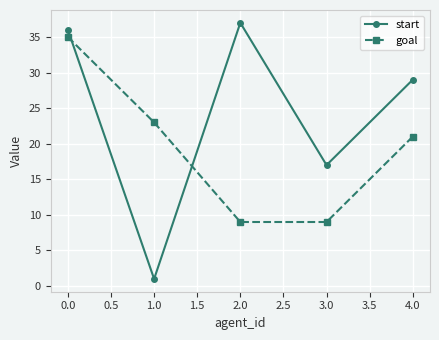

The value of start at 2.0 is 20. True or false?

False